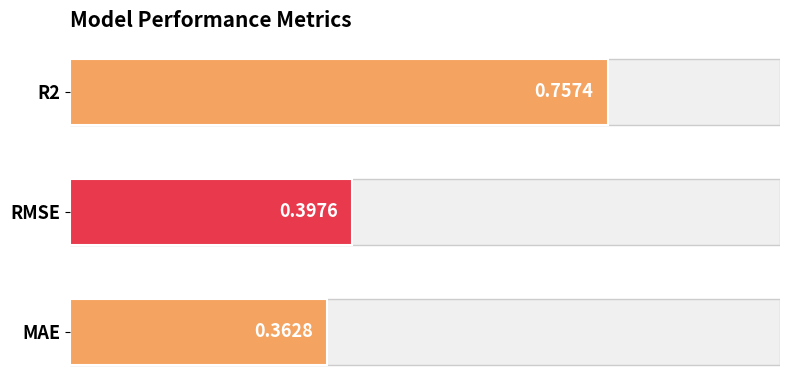

What is the value of the 3rd bar from the left?

0.4